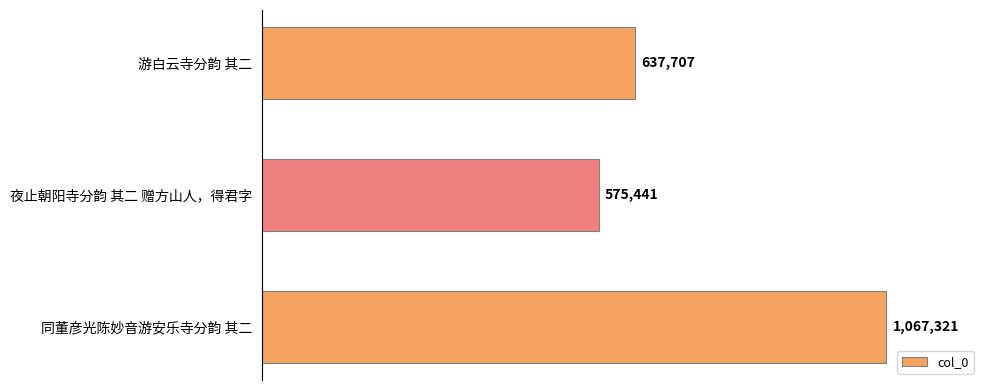

What is the smallest value displayed?

575441